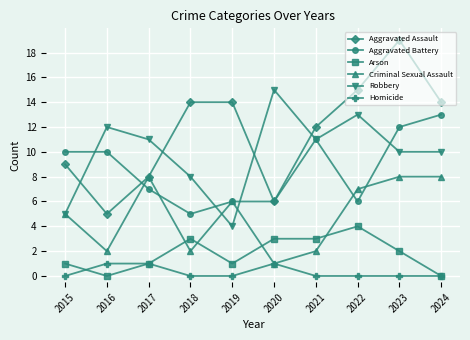

Which series changed the most between 2022 and 2024?

Aggravated Battery